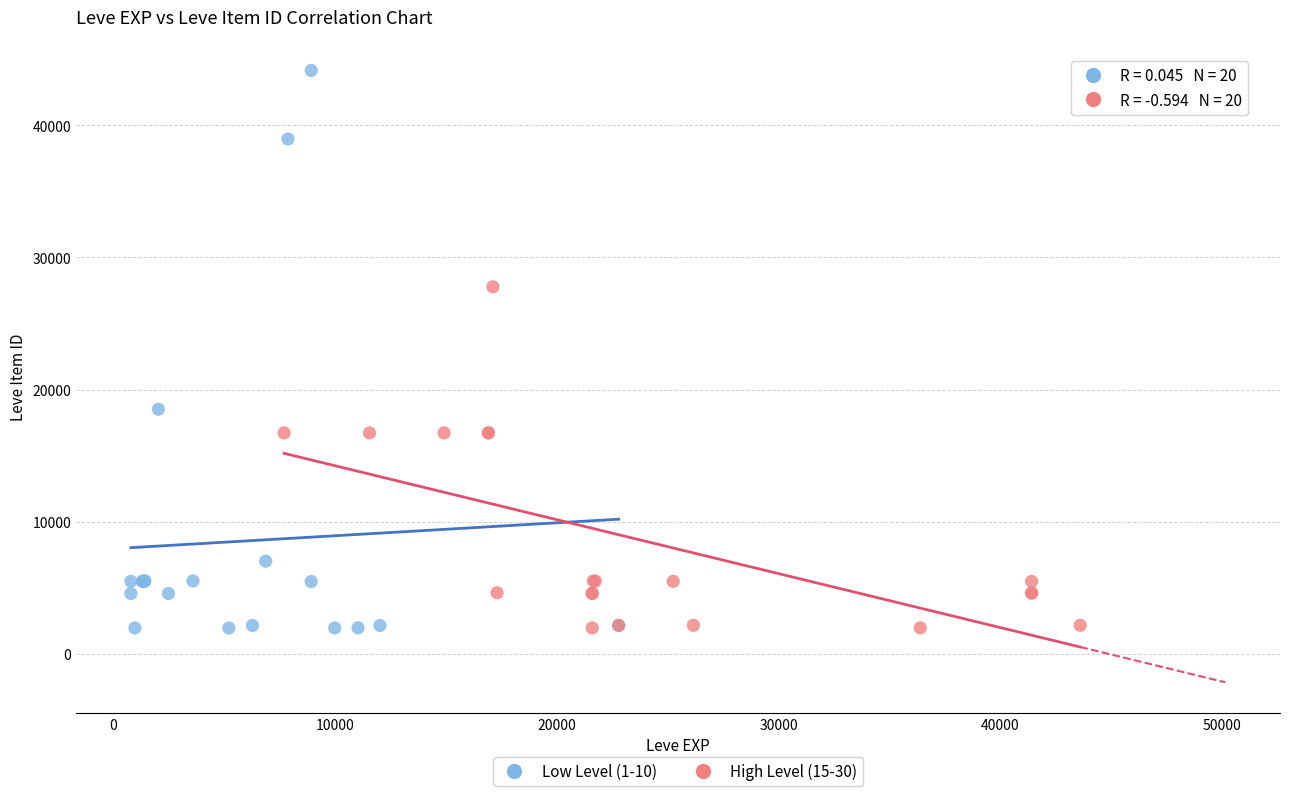

Which series contains the highest Y value?

Low Level (1-10)